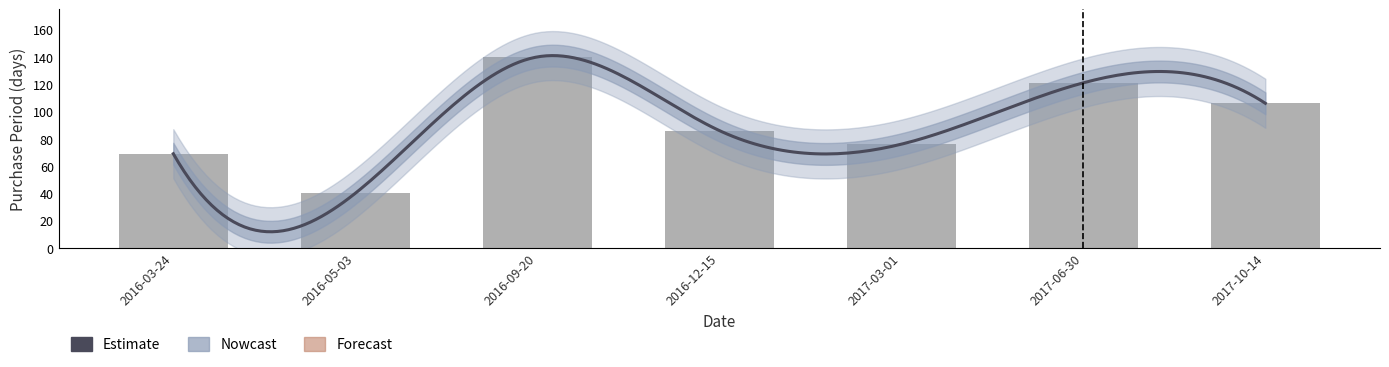

Which label corresponds to the smallest value in the chart?

2016-05-03